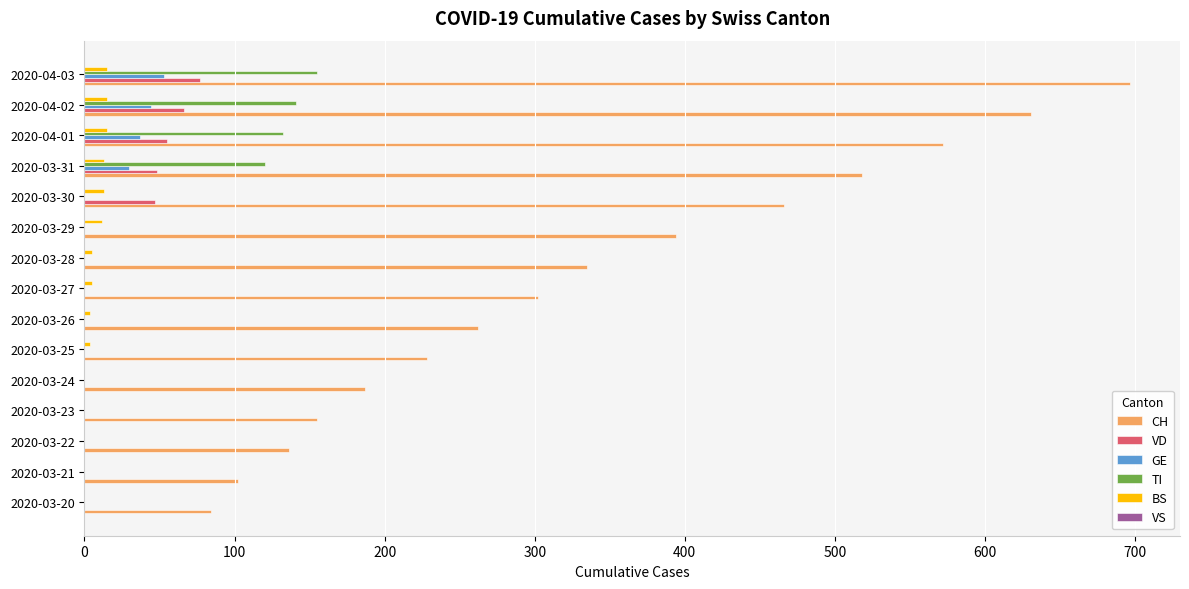

True or false: TI has a value of 0 at 2020-03-27.

True